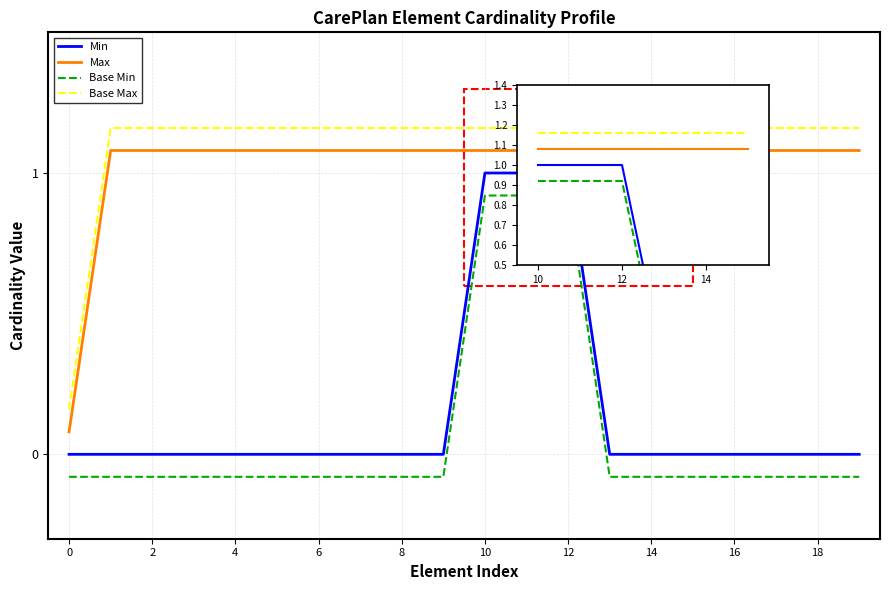

Which series has the widest spread of values?

Min